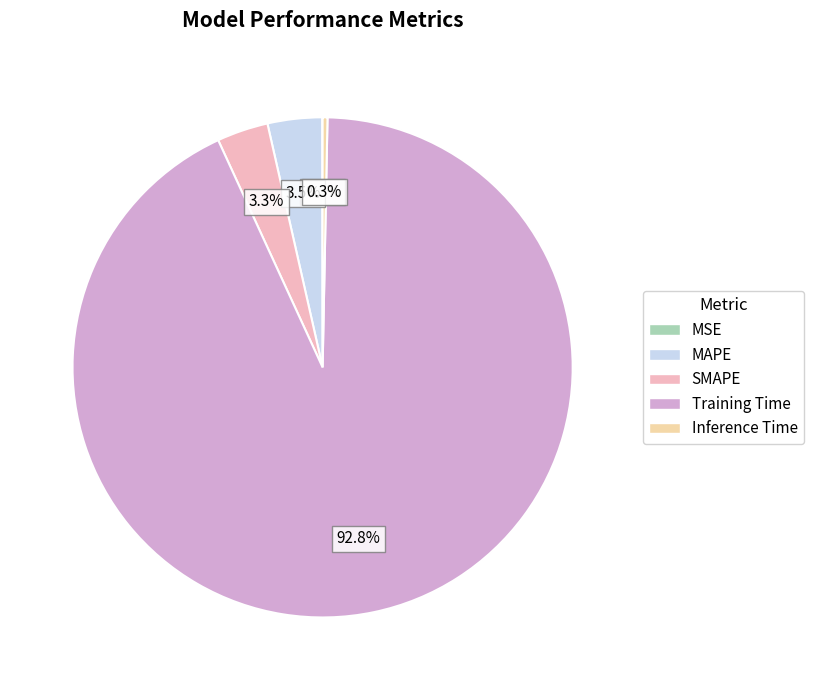

Do SMAPE and MAPE together represent more than half of the pie?

No